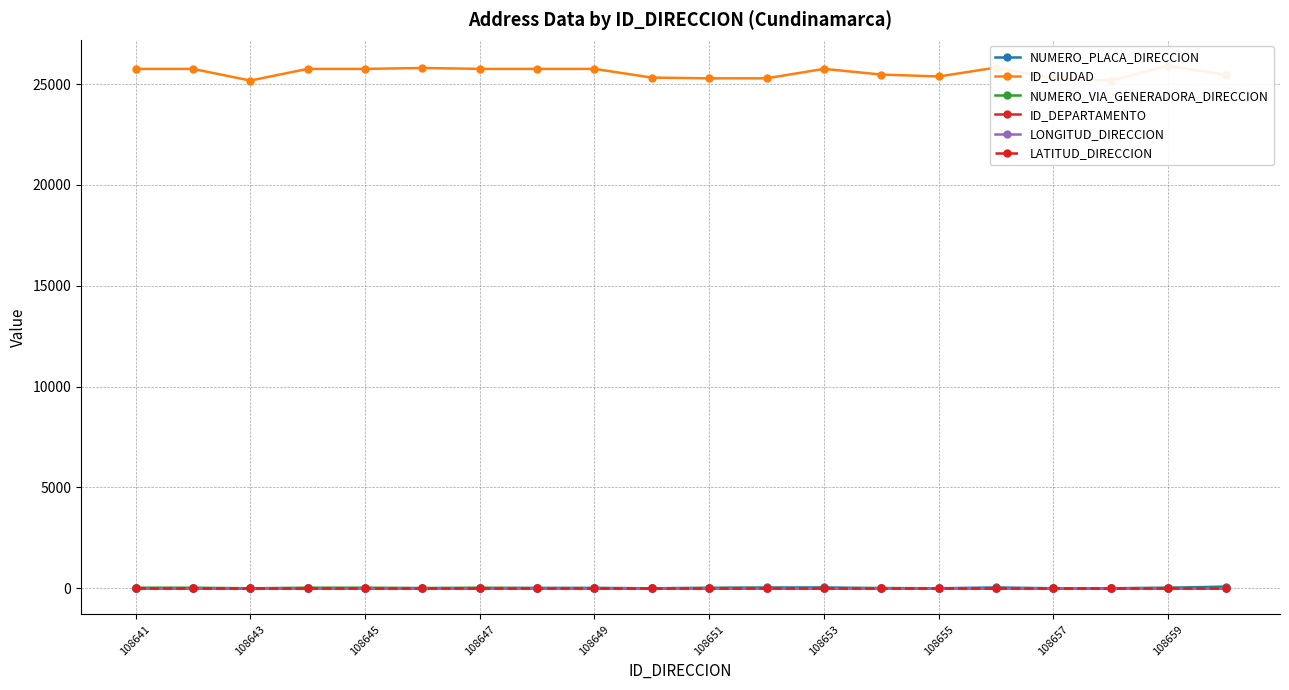

What are all the series names shown in the legend?

NUMERO_PLACA_DIRECCION, ID_CIUDAD, NUMERO_VIA_GENERADORA_DIRECCION, ID_DEPARTAMENTO, LONGITUD_DIRECCION, LATITUD_DIRECCION